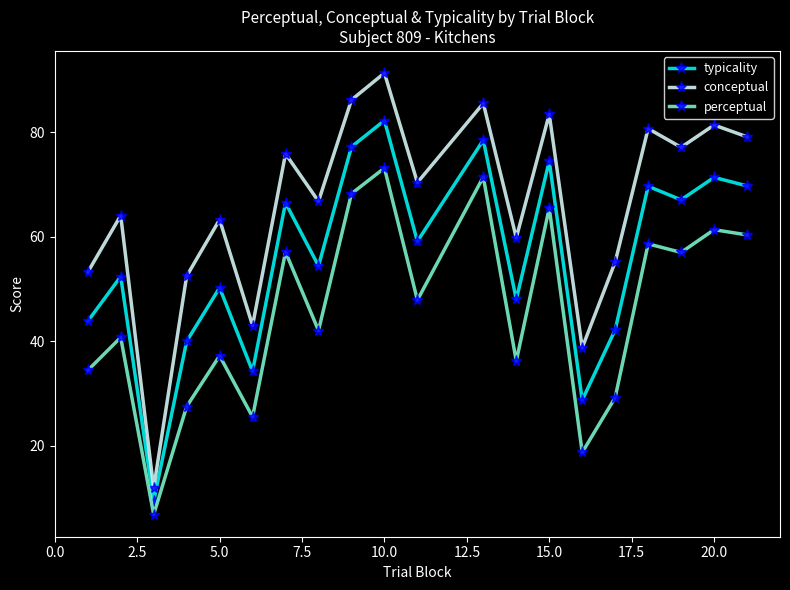

Rank the series by their average value, from highest to lowest.

conceptual, typicality, perceptual